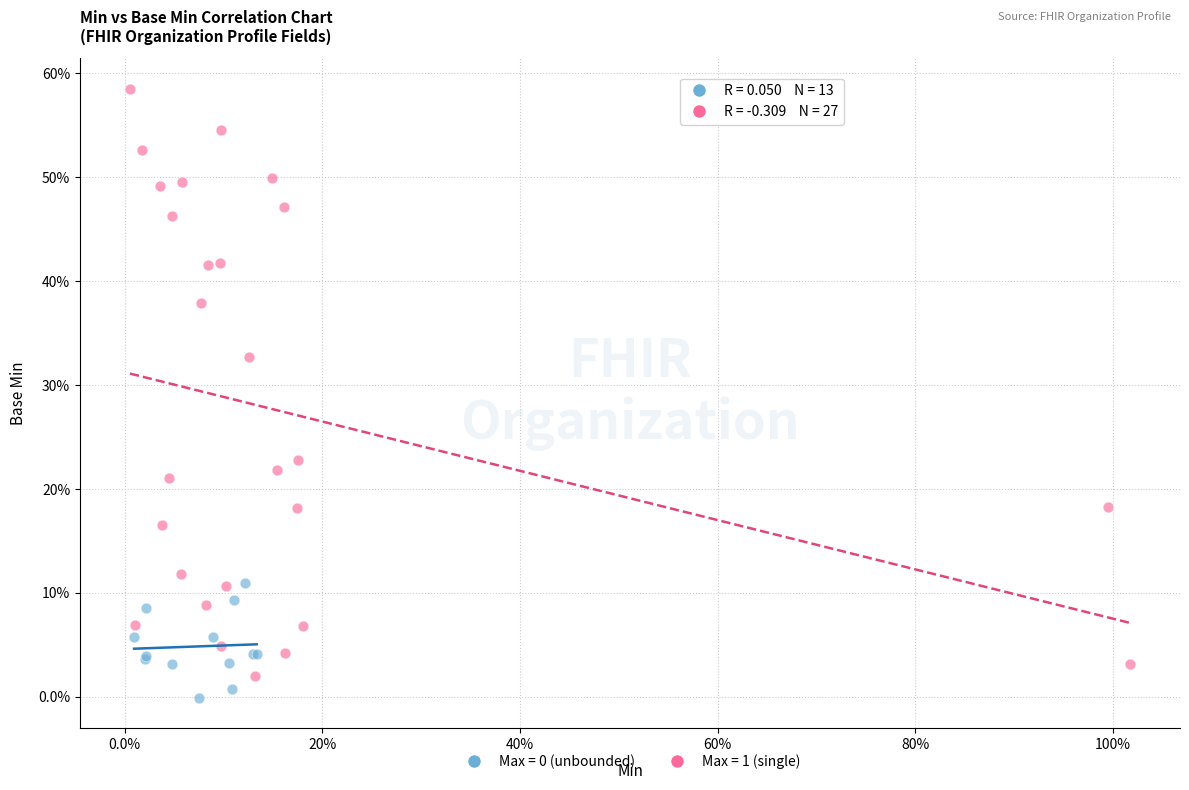

Which series has the widest spread of Y values?

Max = 1 (single)